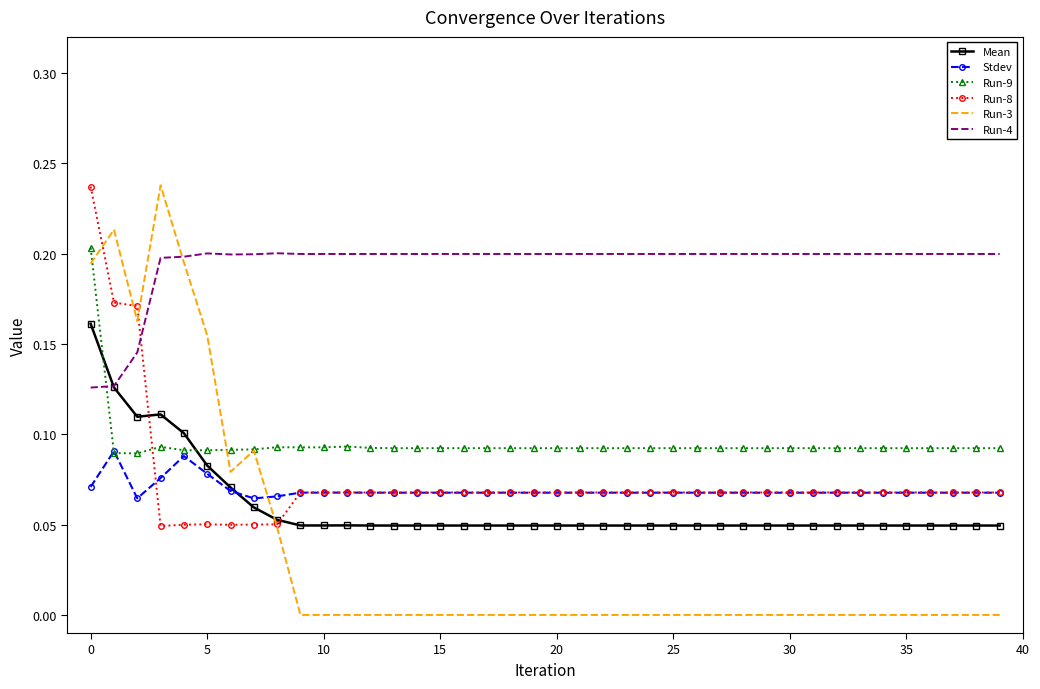

After their last crossing, which series has the higher values: Run-3 or Stdev?

Stdev